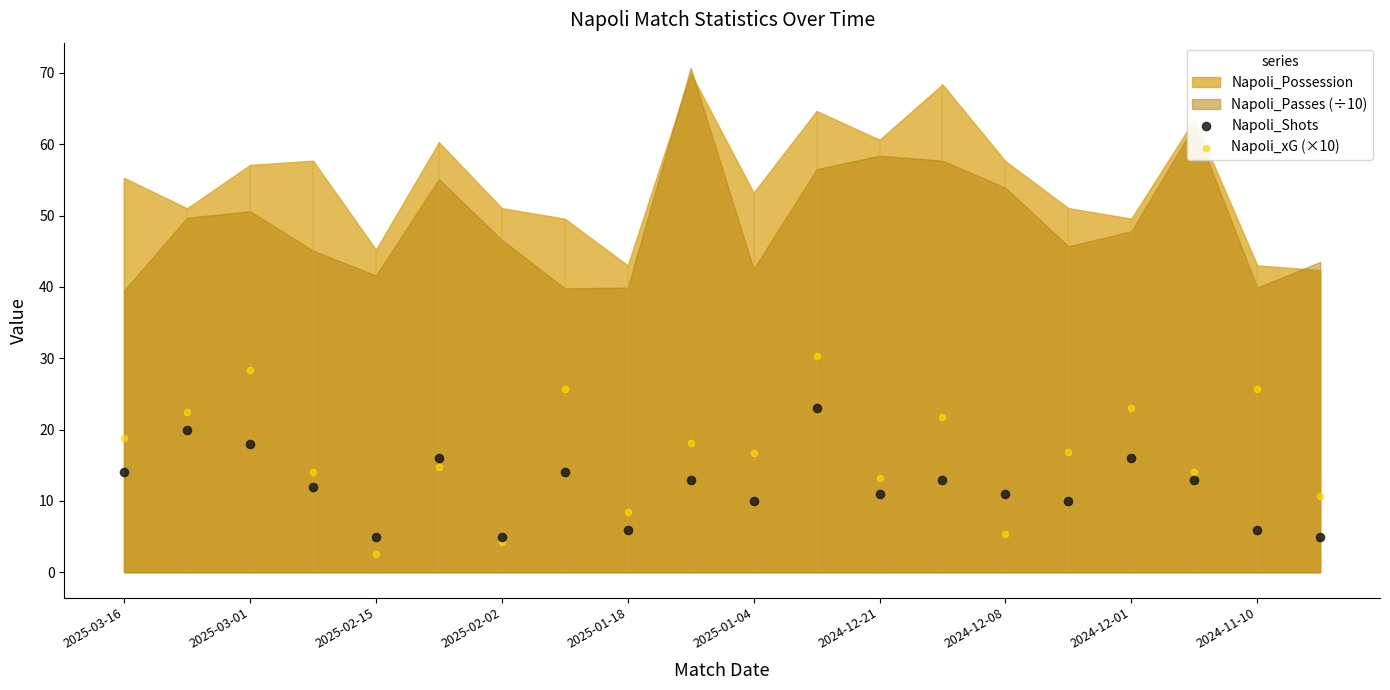

At which category is the sum across all series the highest?

11